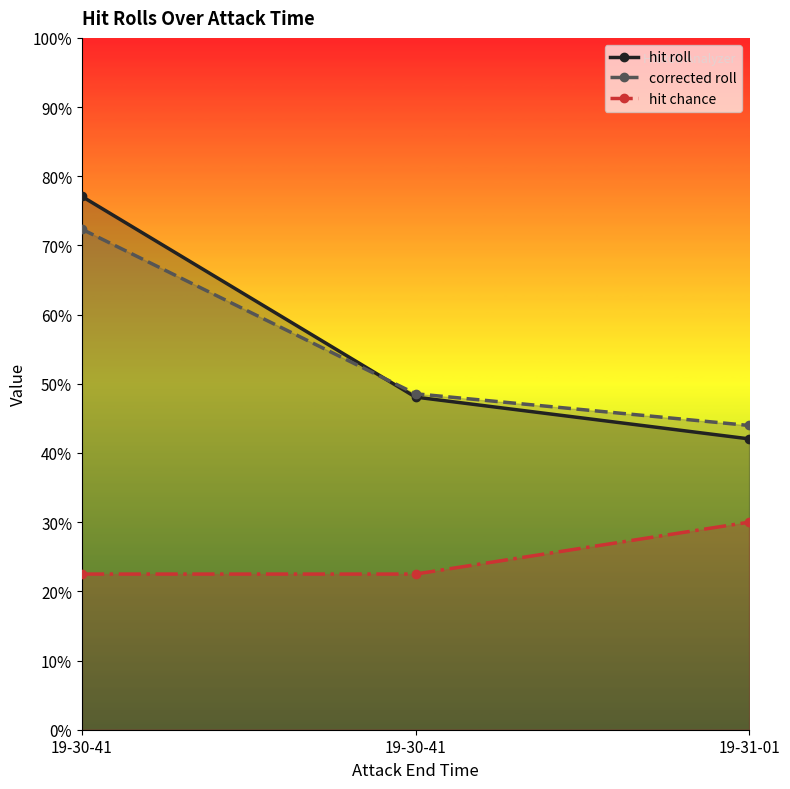

What is the spread (max minus min) of values at 19-30-41?

0.5